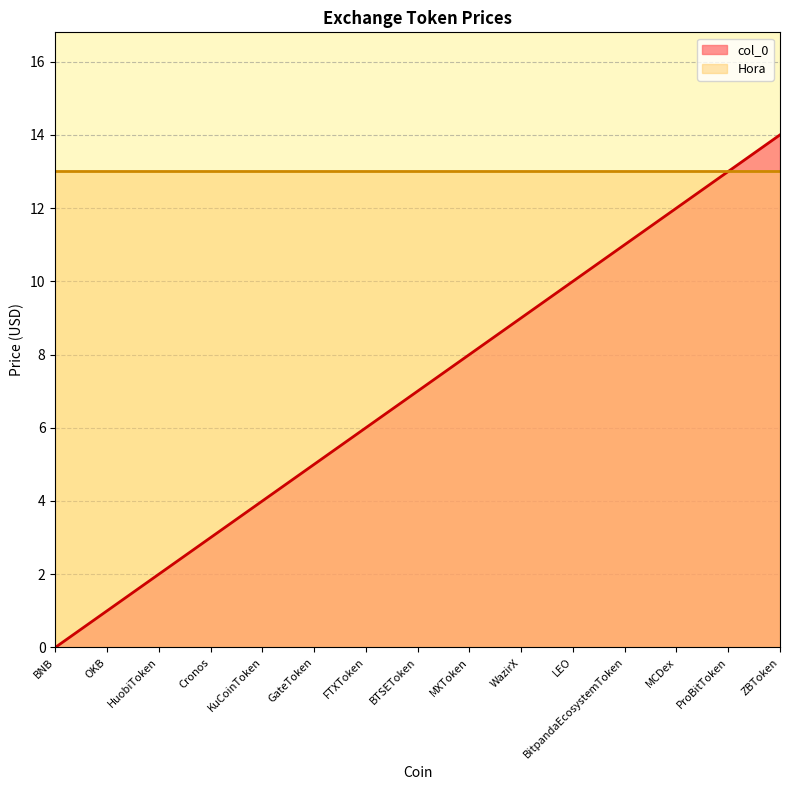

Rank the categories by value from lowest to highest.

BNB, OKB, HuobiToken, Cronos, KuCoinToken, GateToken, FTXToken, BTSEToken, MXToken, WazirX, LEO, BitpandaEcosystemToken, MCDex, ProBitToken, ZBToken